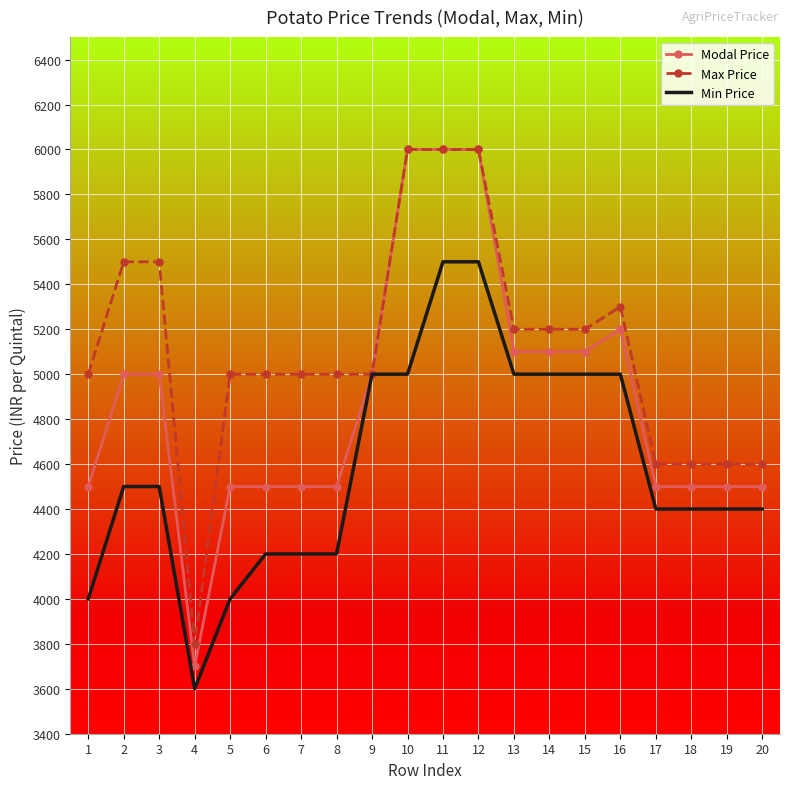

Where is the first local minimum for Modal Price?

4